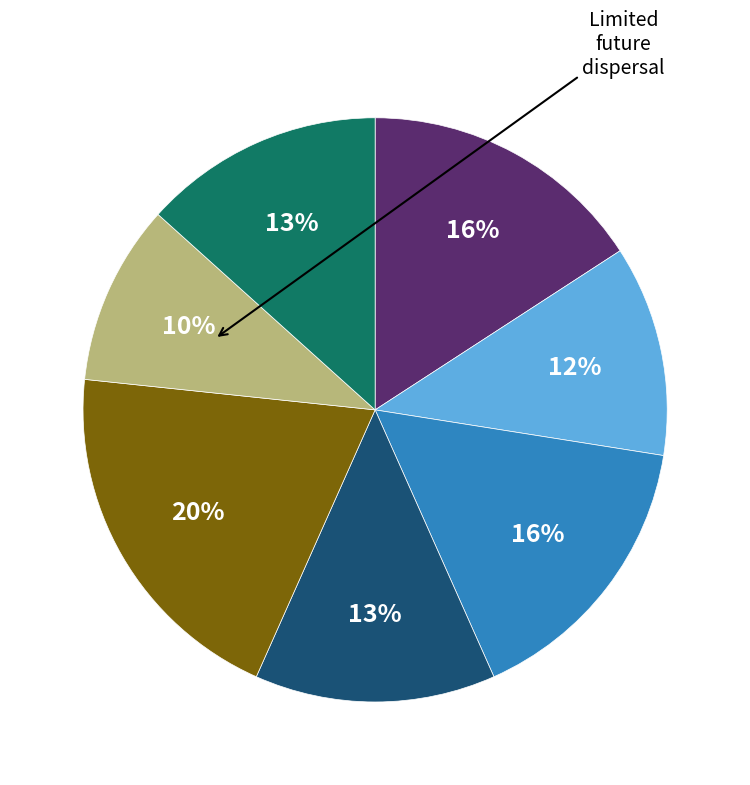

Does any single category account for the majority?

No